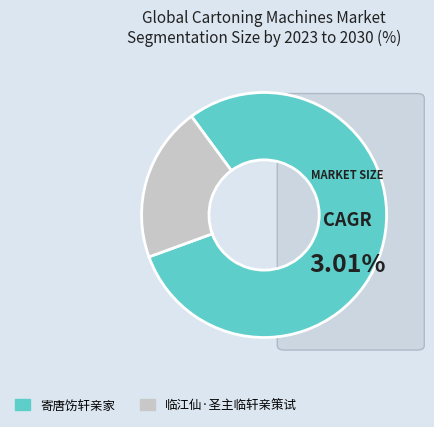

Is the sum of 临江仙·圣主临轩亲策试 and 寄唐饬轩亲家 greater than half?

Yes